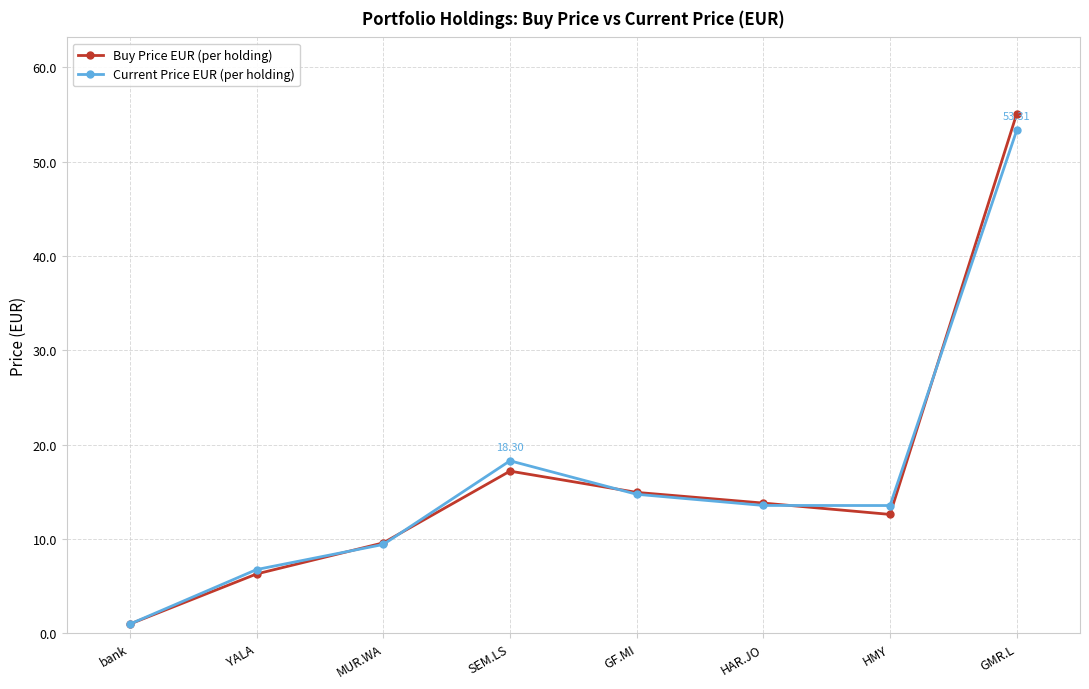

How many distinct data groups are displayed?

2